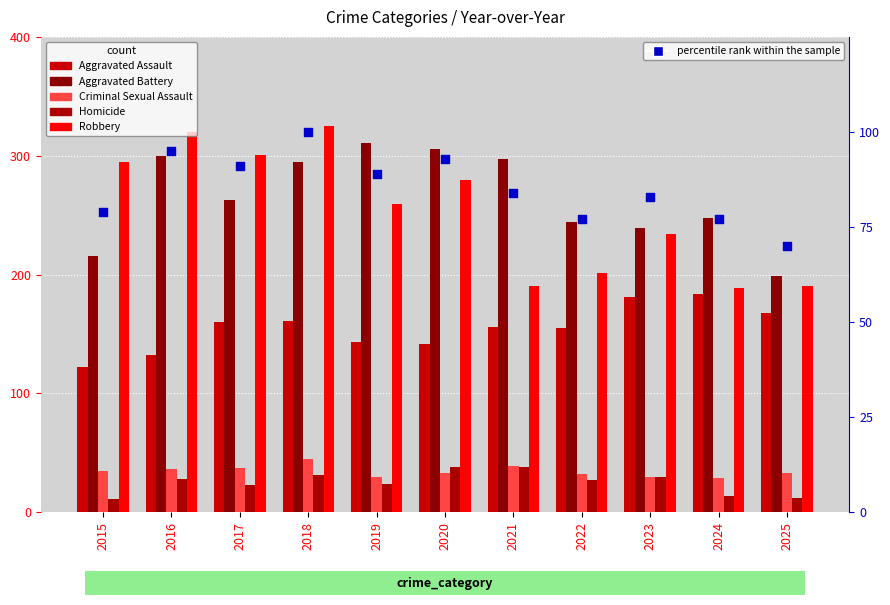

Which series reaches the minimum Y coordinate?

Homicide